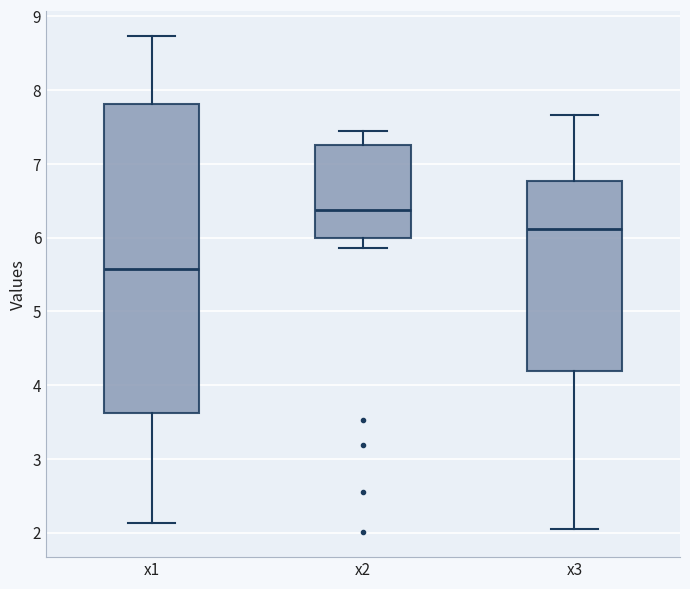

Reading left to right, read every box against the y-axis: the position of its median line, the range the box covers, and the ends of its whiskers. The values are not printed on the chart, so give them approximately, as read against the axis.

x1: median 5.6, box 3.6 to 7.8, whiskers 2.1 to 8.7
x2: median 6.4, box 6.0 to 7.3, whiskers 5.9 to 7.4
x3: median 6.1, box 4.2 to 6.8, whiskers 2.1 to 7.7